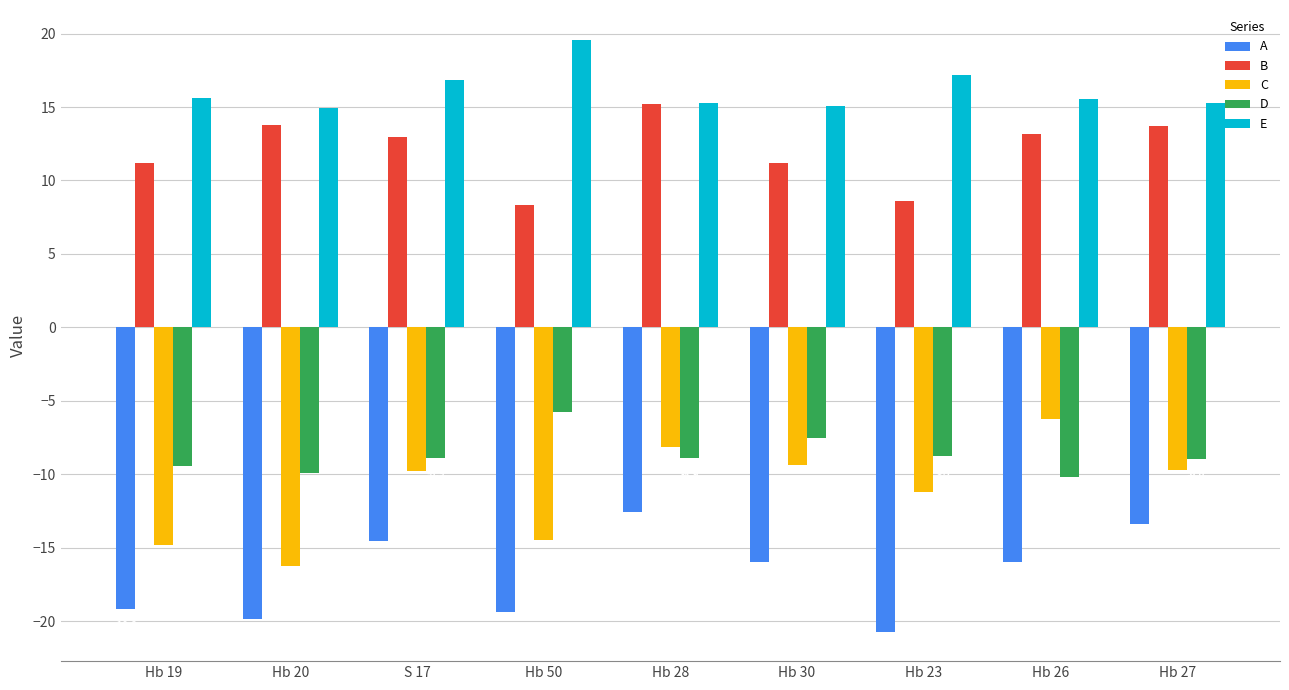

True or false: E has a value of 8.2 at Hb 26.

False